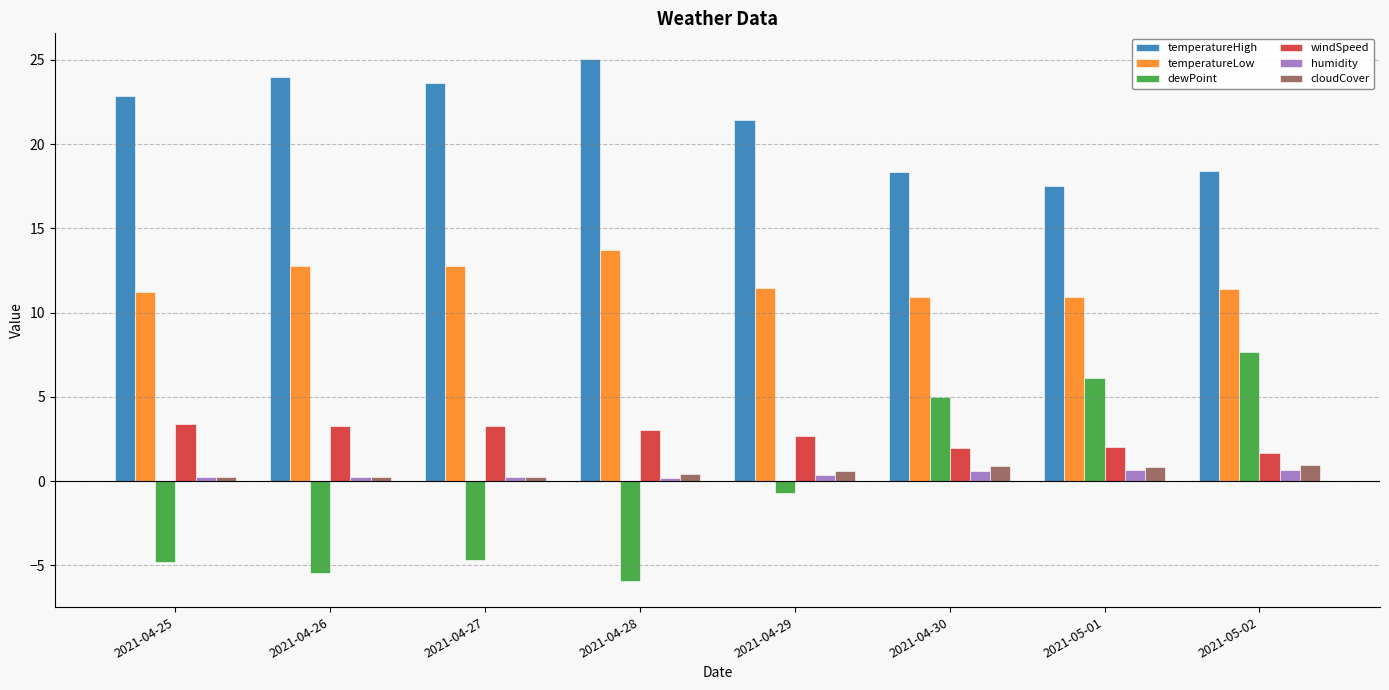

What is the difference between the second highest and minimum values in the windSpeed series?

1.6